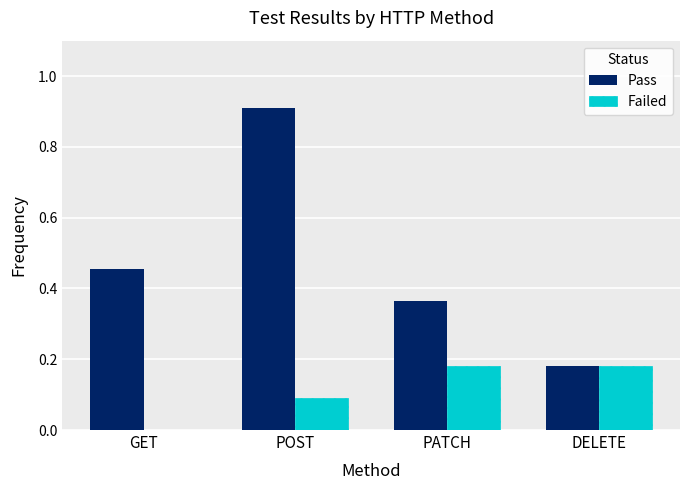

What is the sum of the Failed values at PATCH and POST?

0.3